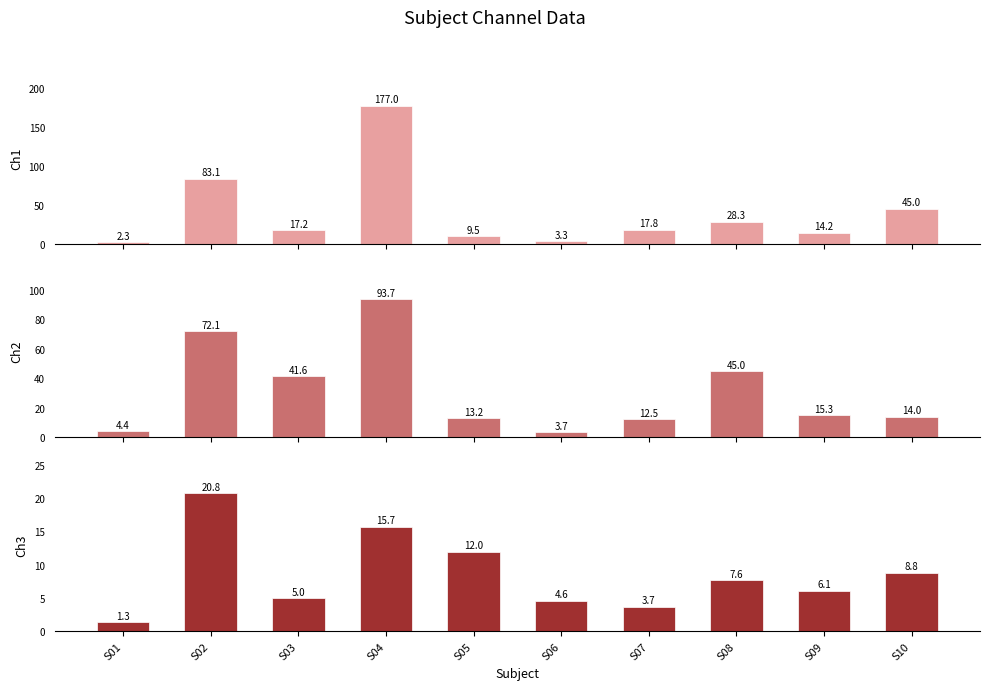

Read the Ch3 value at S02.

20.8